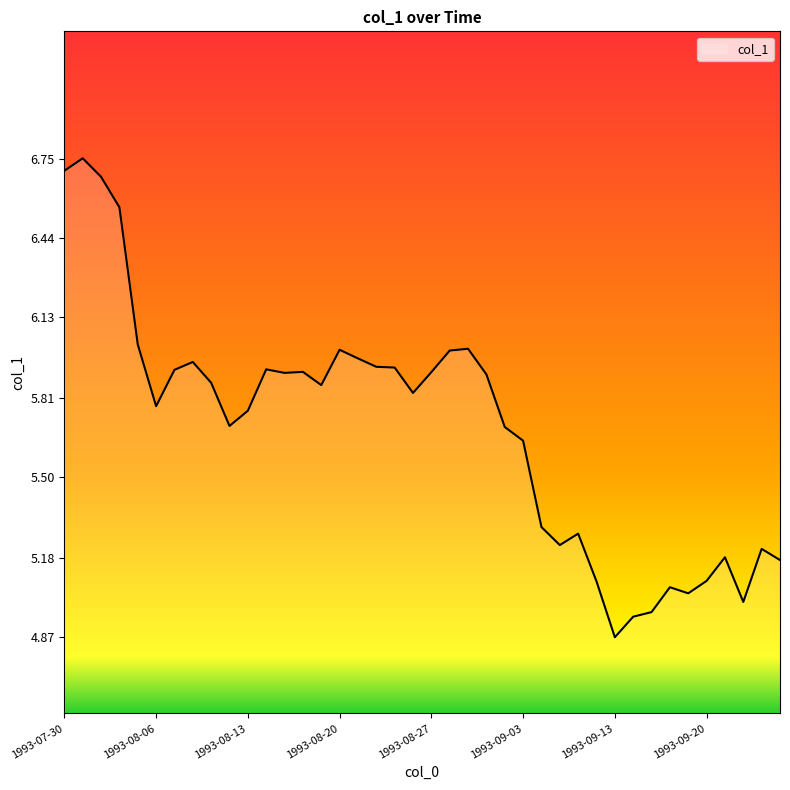

What is the difference between the maximum and minimum values?

1.9